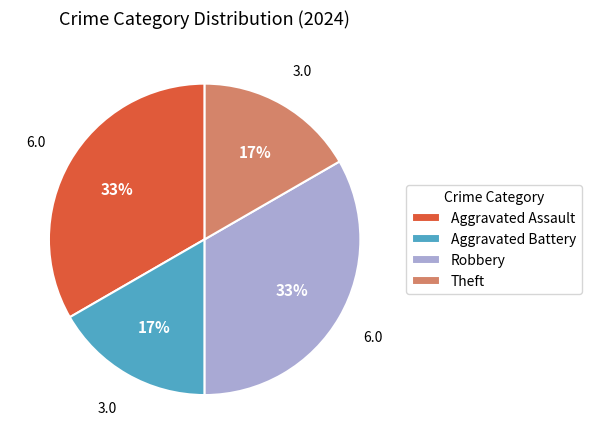

To the nearest percent, what is the average slice percentage?

25%